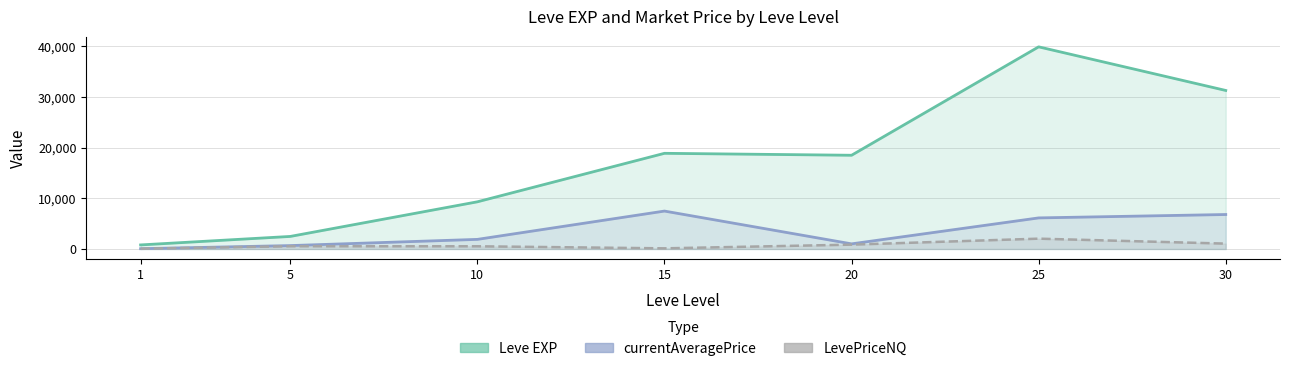

List the series in order of their overall mean, highest first.

Leve EXP, currentAveragePrice, LevePriceNQ